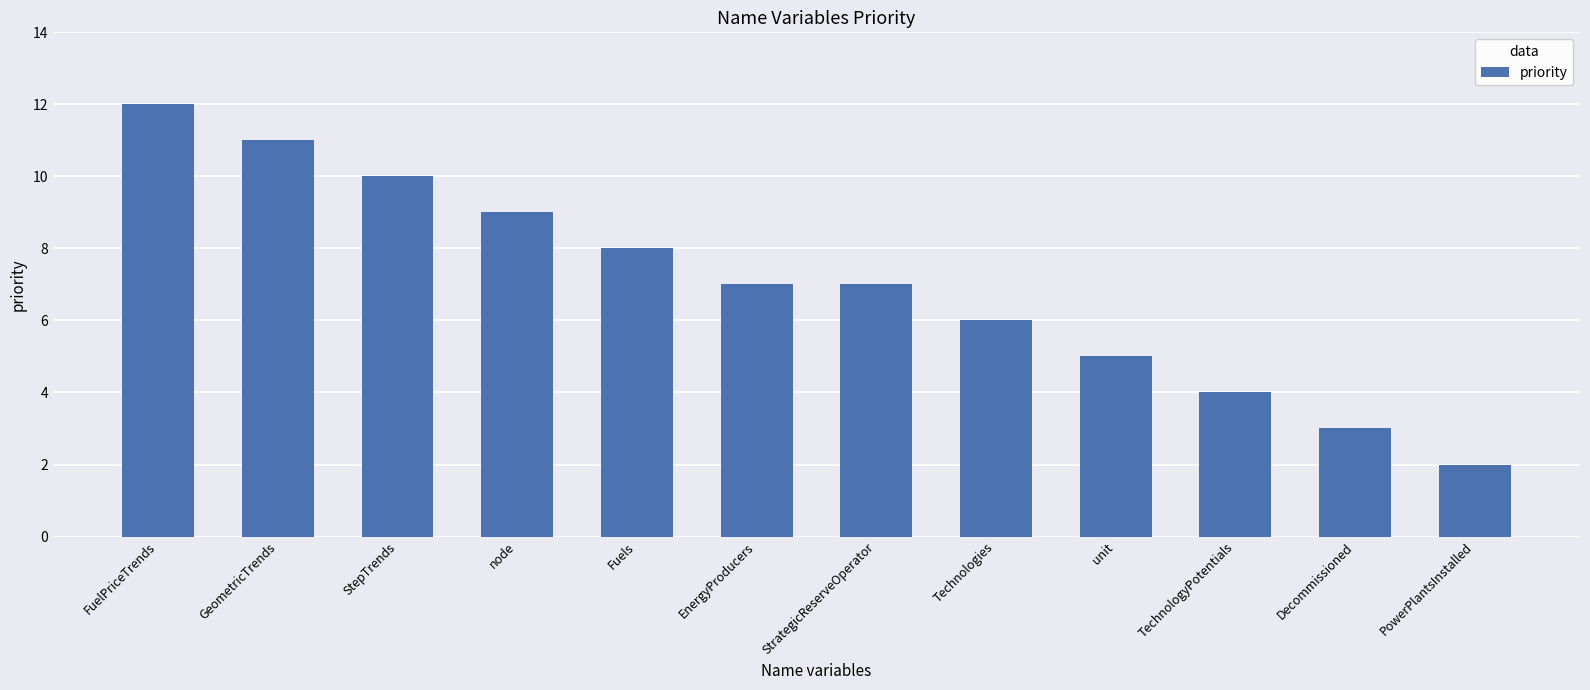

Reading left to right, list all the values displayed in this chart.

FuelPriceTrends=12	GeometricTrends=11	StepTrends=10	node=9	Fuels=8	EnergyProducers=7	StrategicReserveOperator=7	Technologies=6	unit=5	TechnologyPotentials=4	Decommissioned=3	PowerPlantsInstalled=2